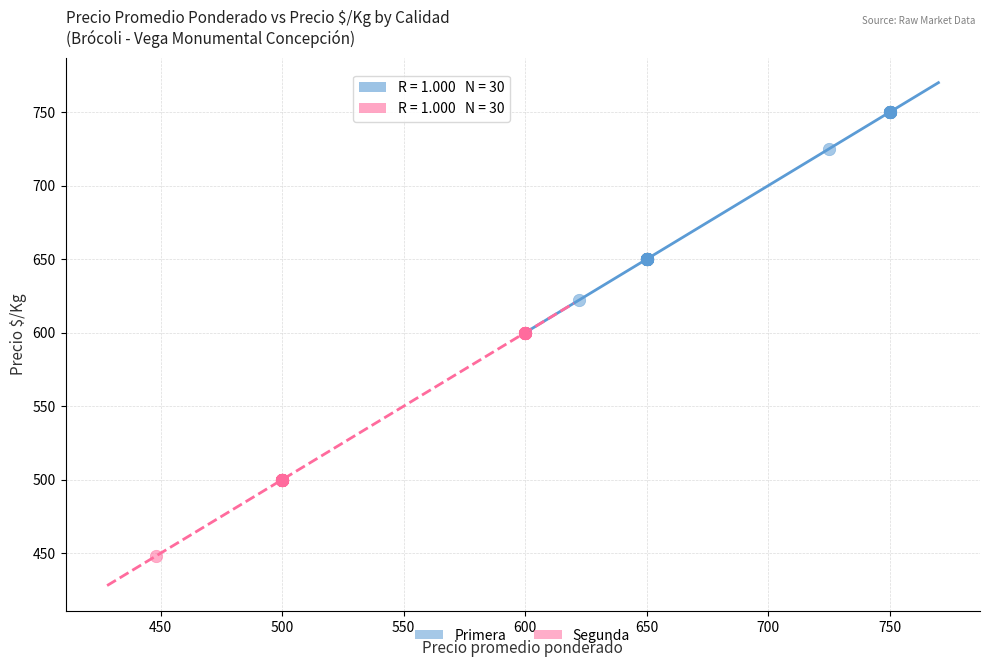

Which series reaches the maximum Y coordinate?

Primera